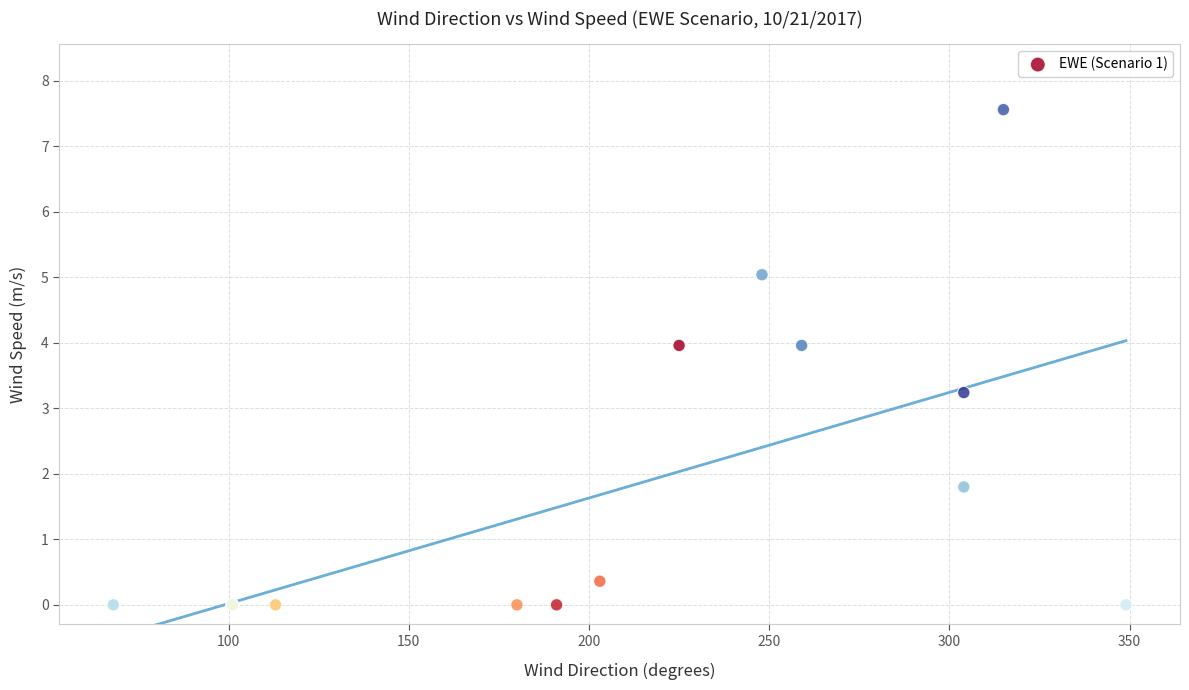

What Y value in the scatter plot is closest to 3?

3.2